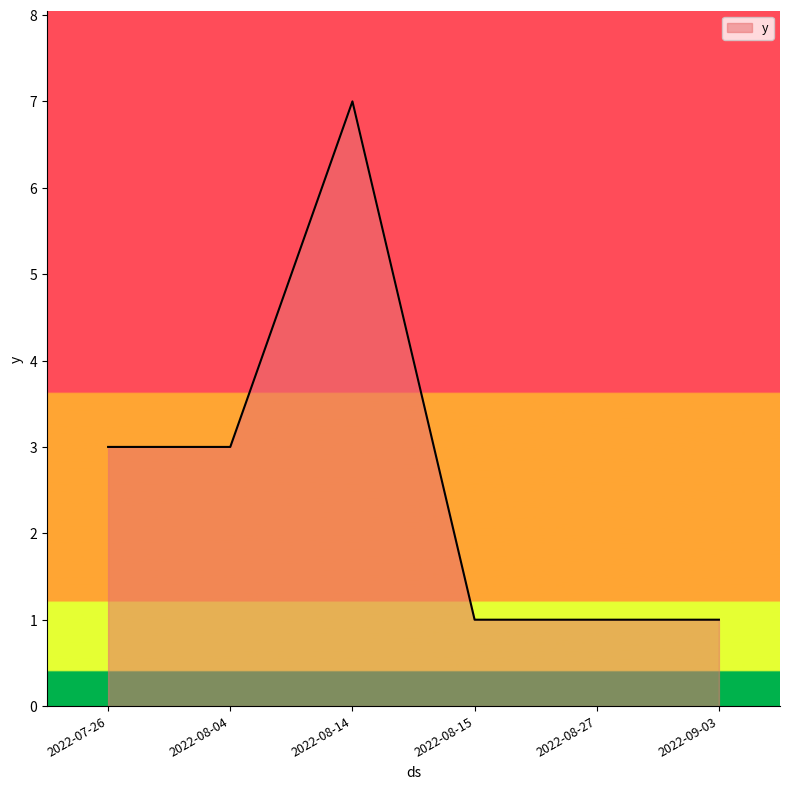

What is the greatest value displayed?

7